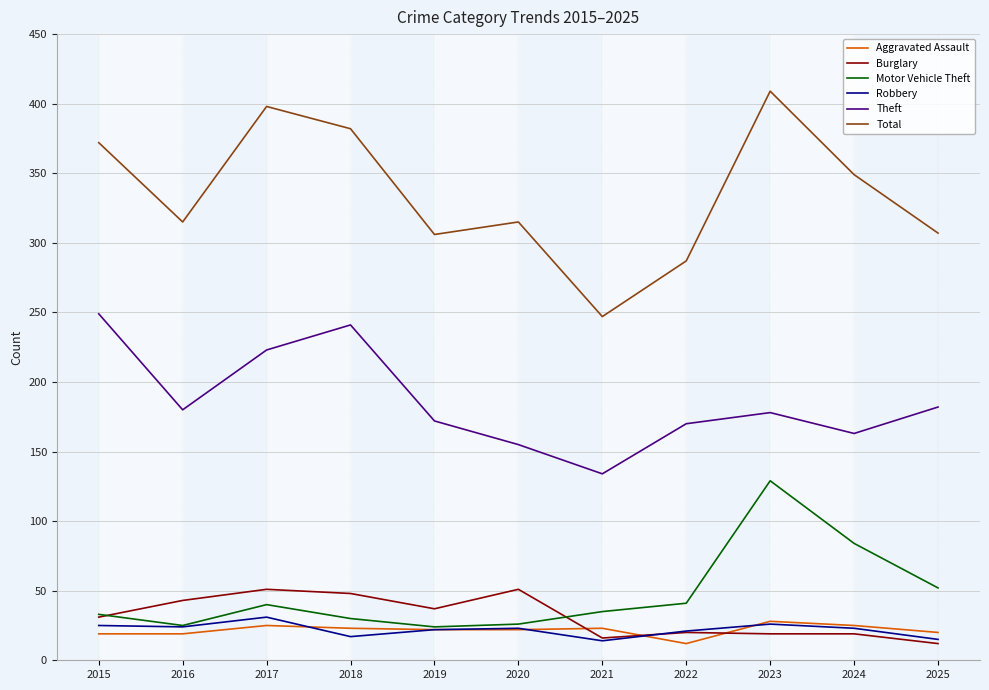

How many times do Burglary and Aggravated Assault cross each other?

3